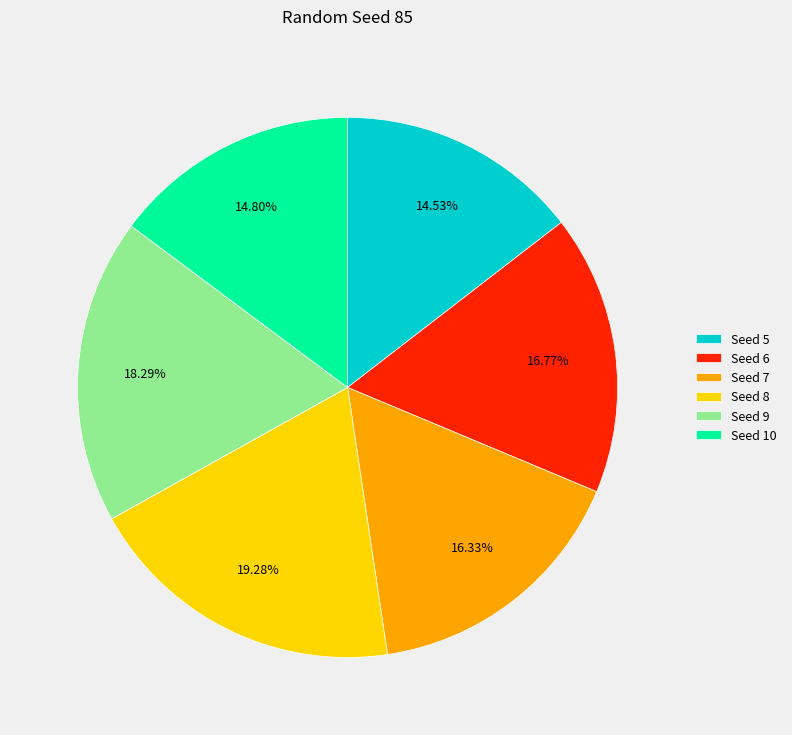

Which slice is the largest?

Seed 8